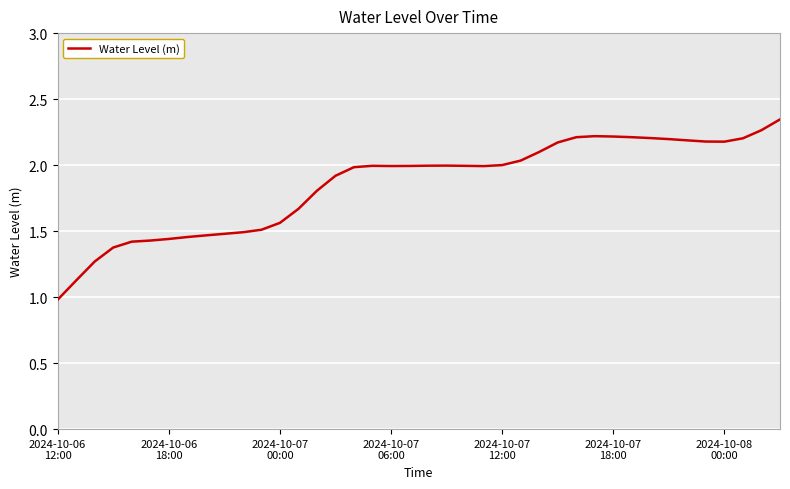

What is the minimum value shown in the chart?

1.0